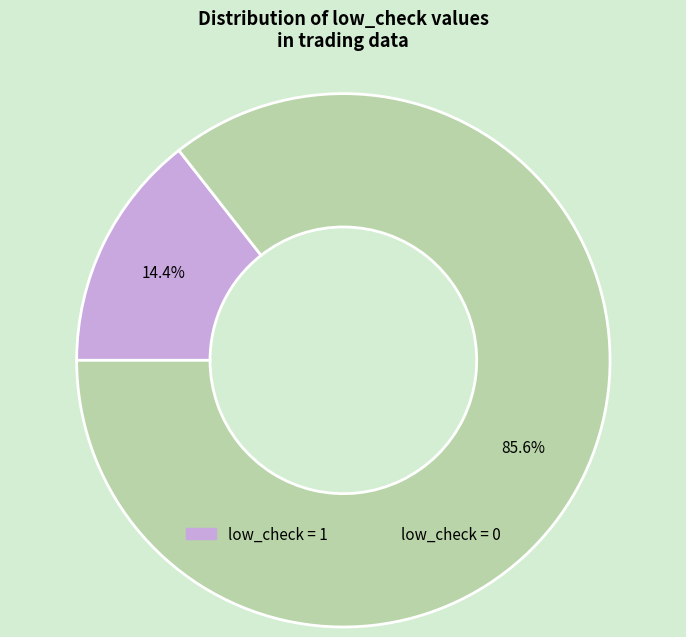

What is the largest slice in the pie chart?

low_check=0